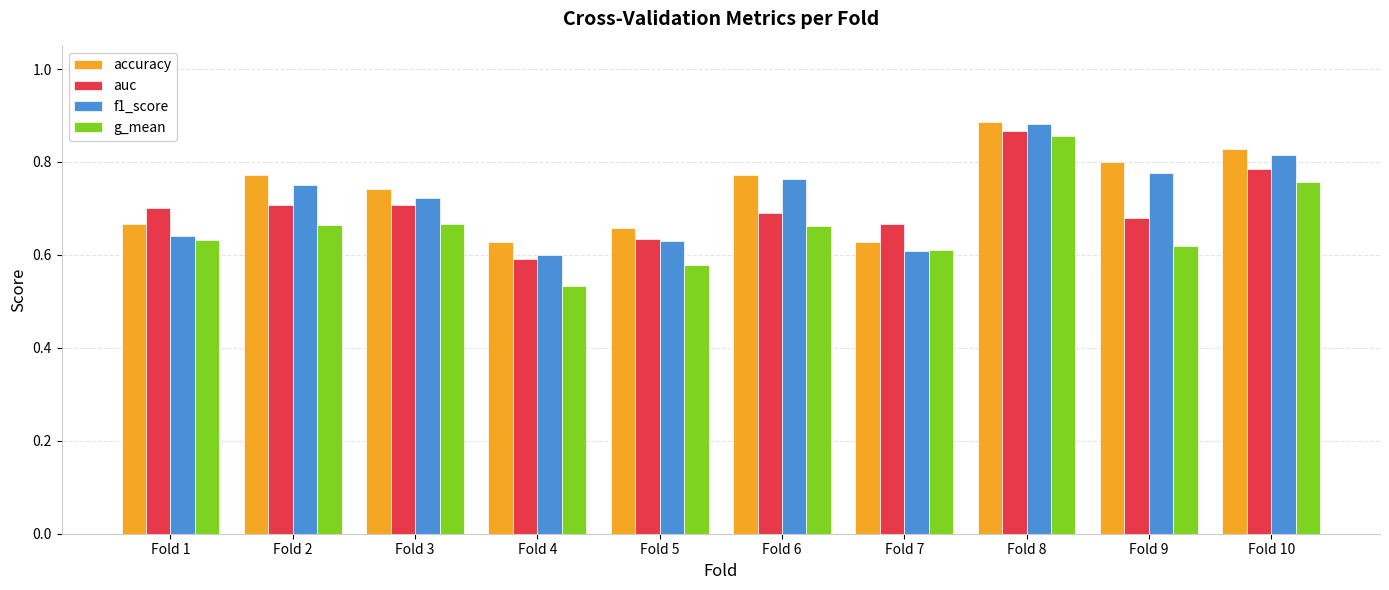

Which series has the widest spread of values?

g_mean